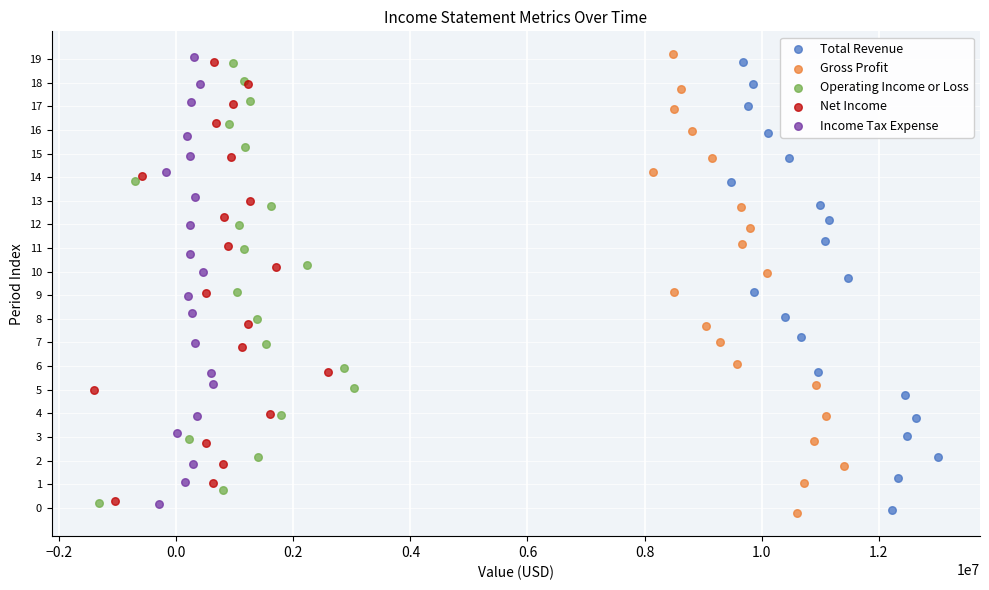

Which series has the largest Y range (max minus min)?

Gross Profit